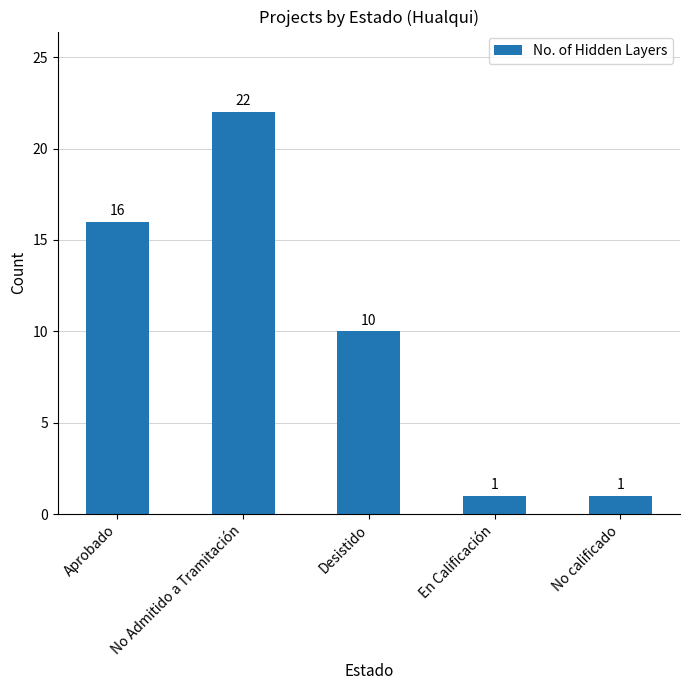

Between Desistido and En Calificación, which is larger?

Desistido